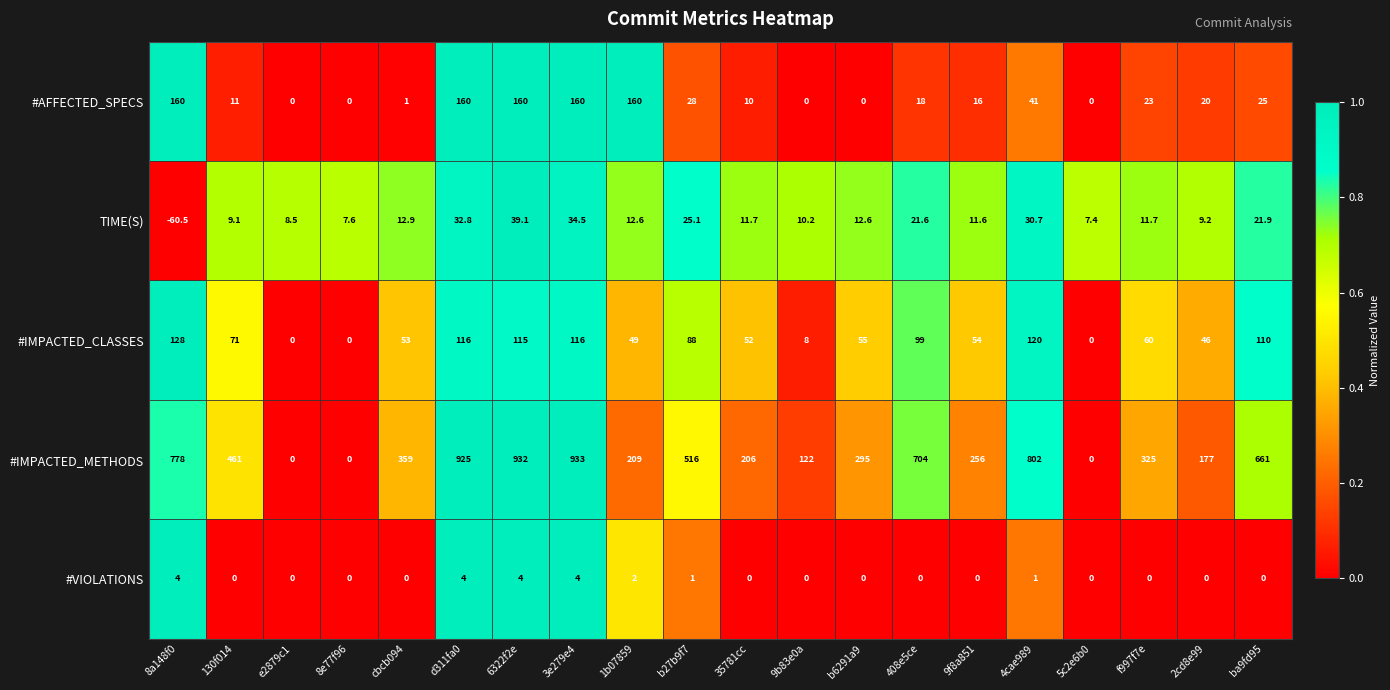

At which label is #VIOLATIONS closest to 2?

1b07859